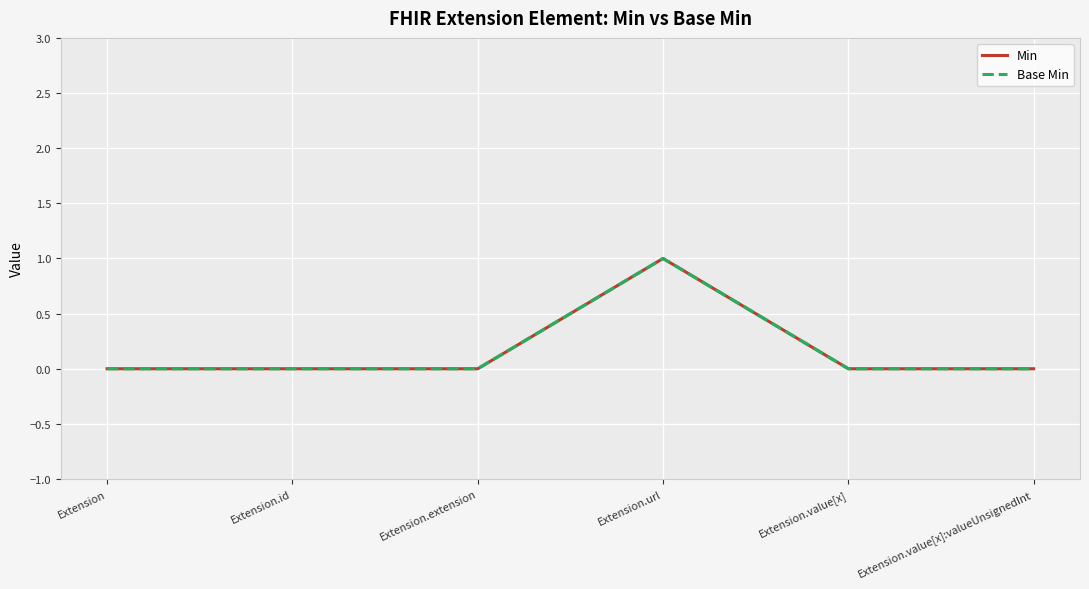

True or false: Base Min and Min cross at least once.

False